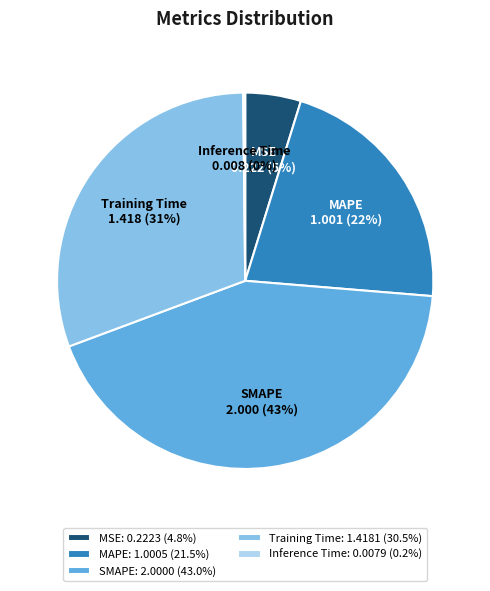

To the nearest percent, what is the average slice percentage?

20%